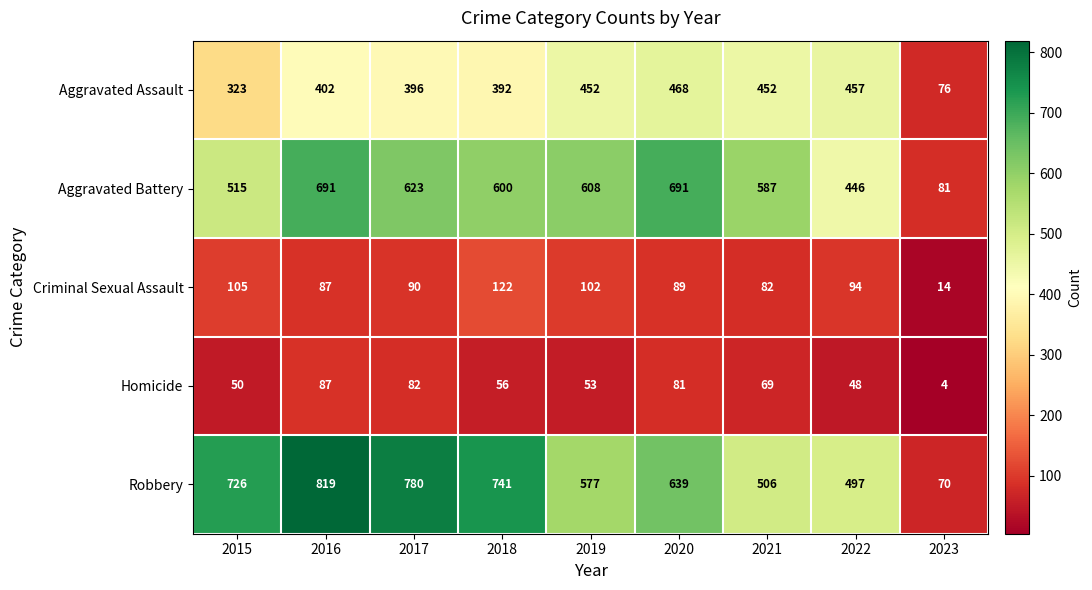

At which category is the sum across all series the highest?

2016